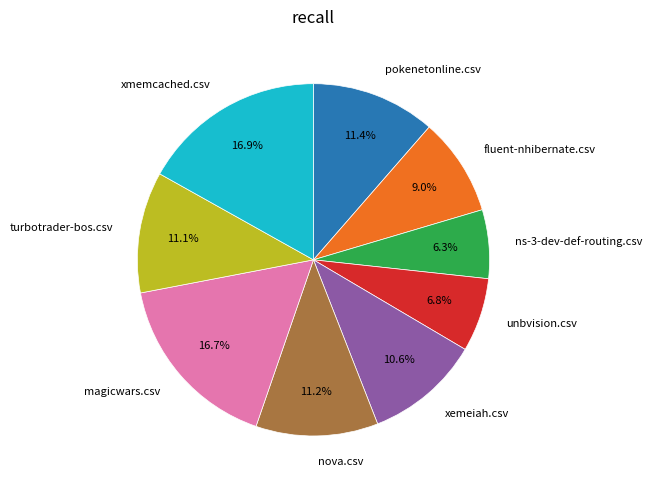

To the nearest percent, what is the difference between the turbotrader-bos.csv and unbvision.csv slice percentages?

4%